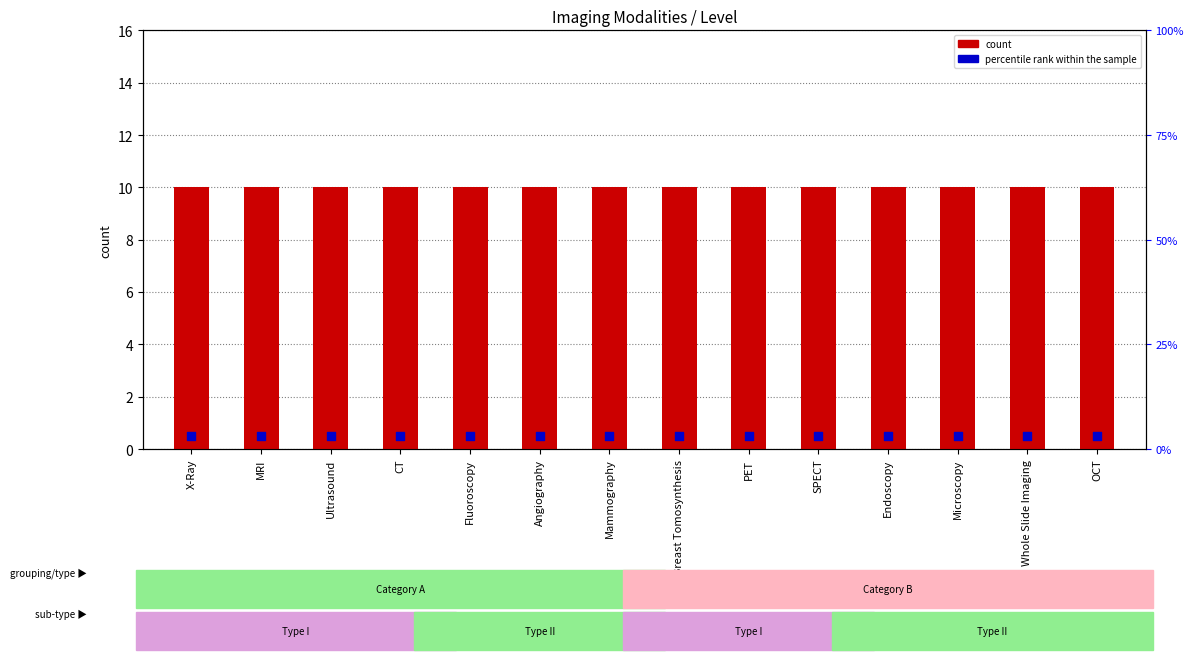

At which category is the sum across all series the highest?

X-Ray